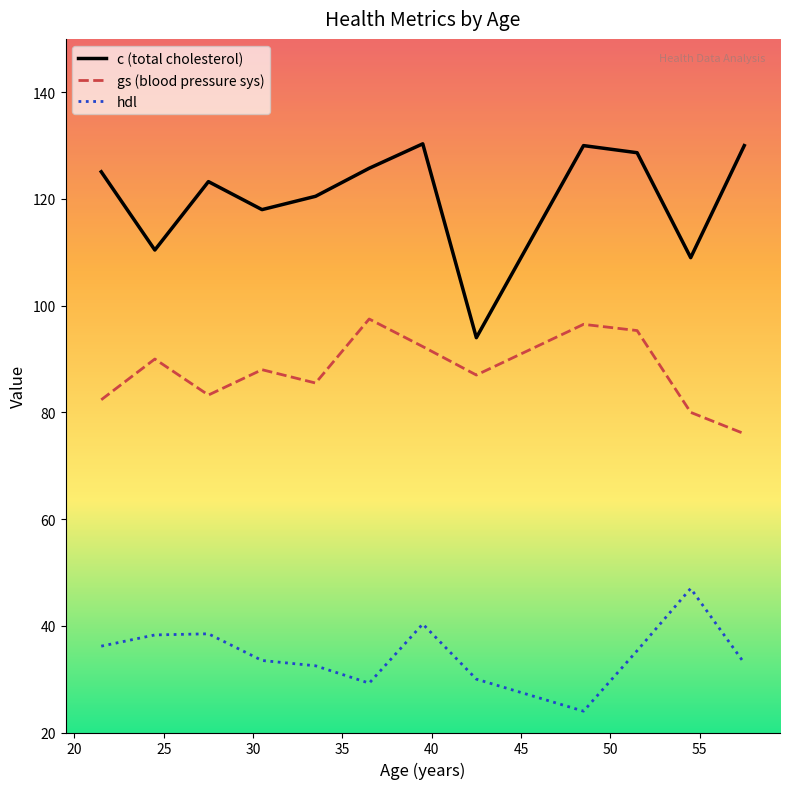

At how many categories does at least one series exceed 25?

12